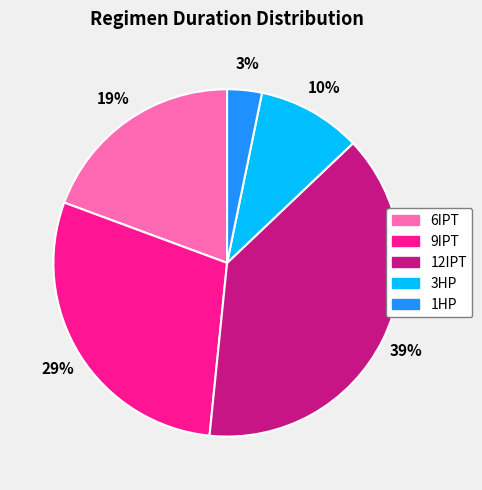

Approximately how many times larger is the value at 1HP compared to 3HP?

0.3